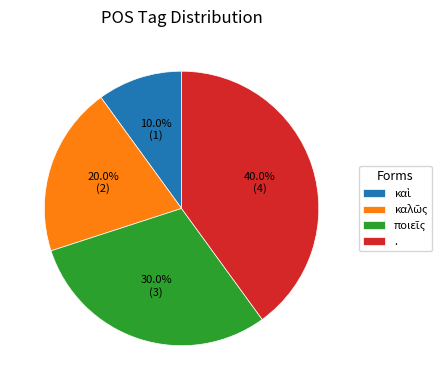

To the nearest percent, what percentage of the pie is .?

40%